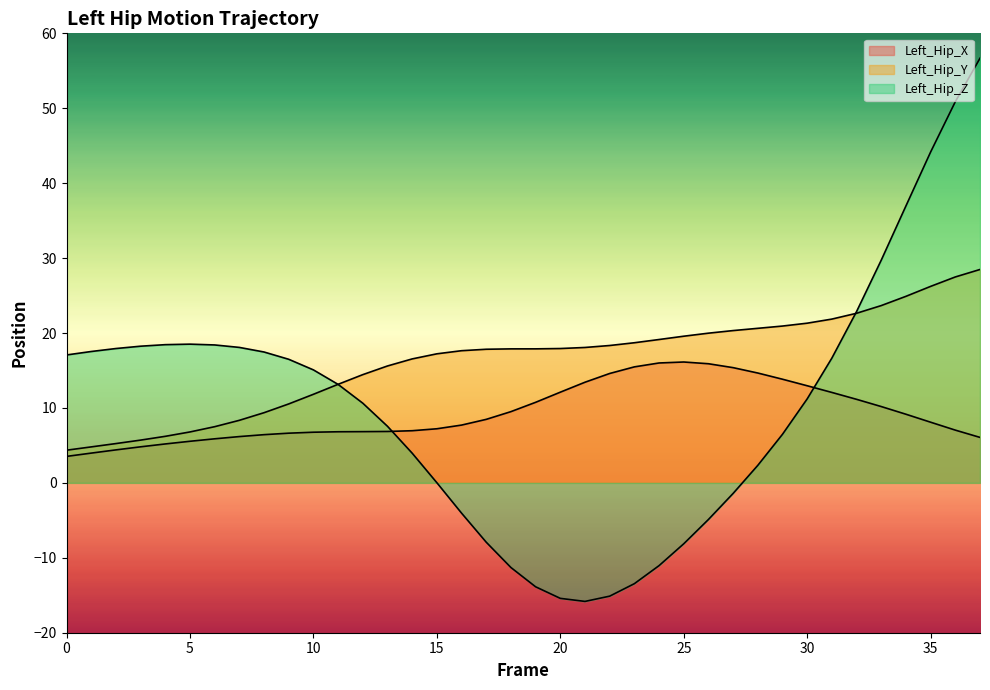

Is the value of Left_Hip_Y at 2 greater than the value of Left_Hip_X at 29?

No